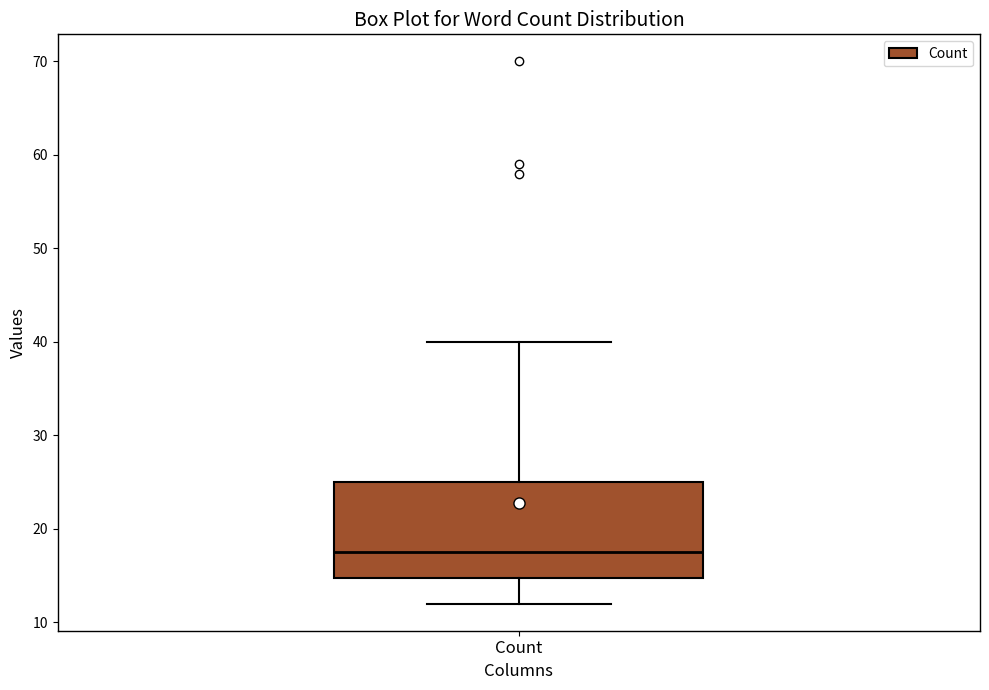

Where is the lower edge of the box for Count on the y-axis? The values are not printed on the chart, so give them approximately, as read against the axis.

15